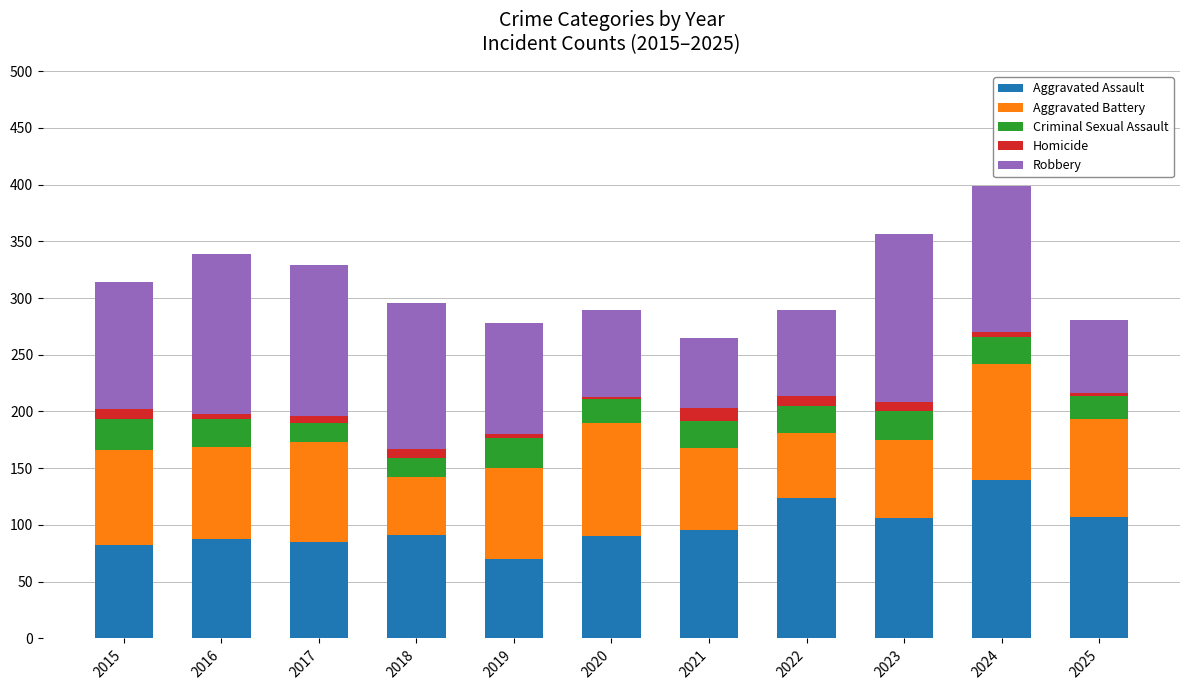

Which category has the lowest value in the Aggravated Assault series?

2019